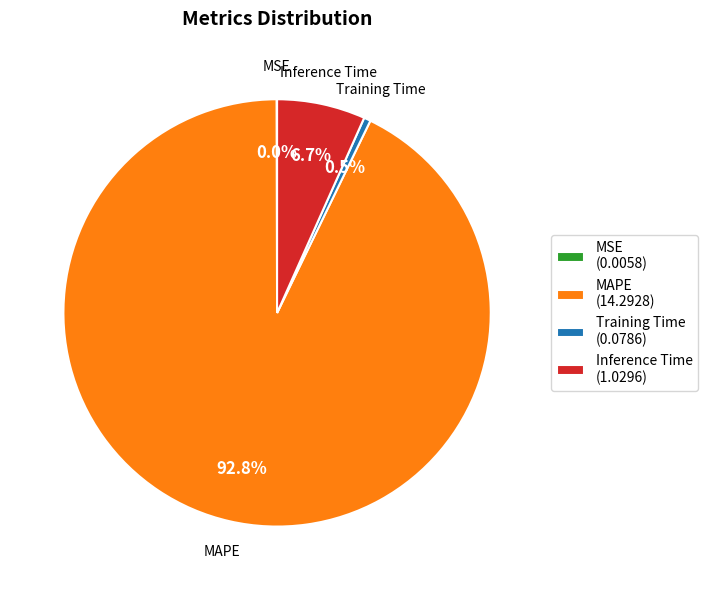

What percentage do MAPE and Training Time together represent?

93.3%